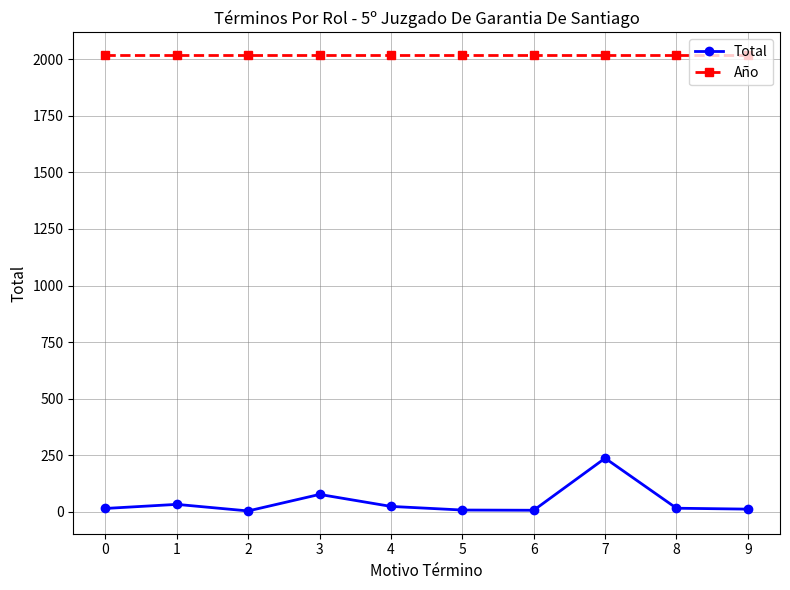

True or false: Total and Año cross at least once.

False